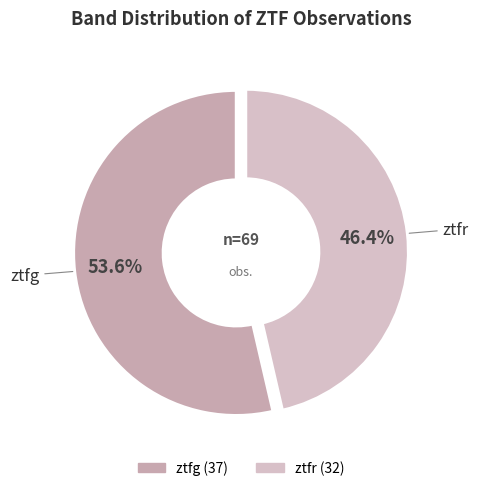

How many slices are in this pie chart?

2